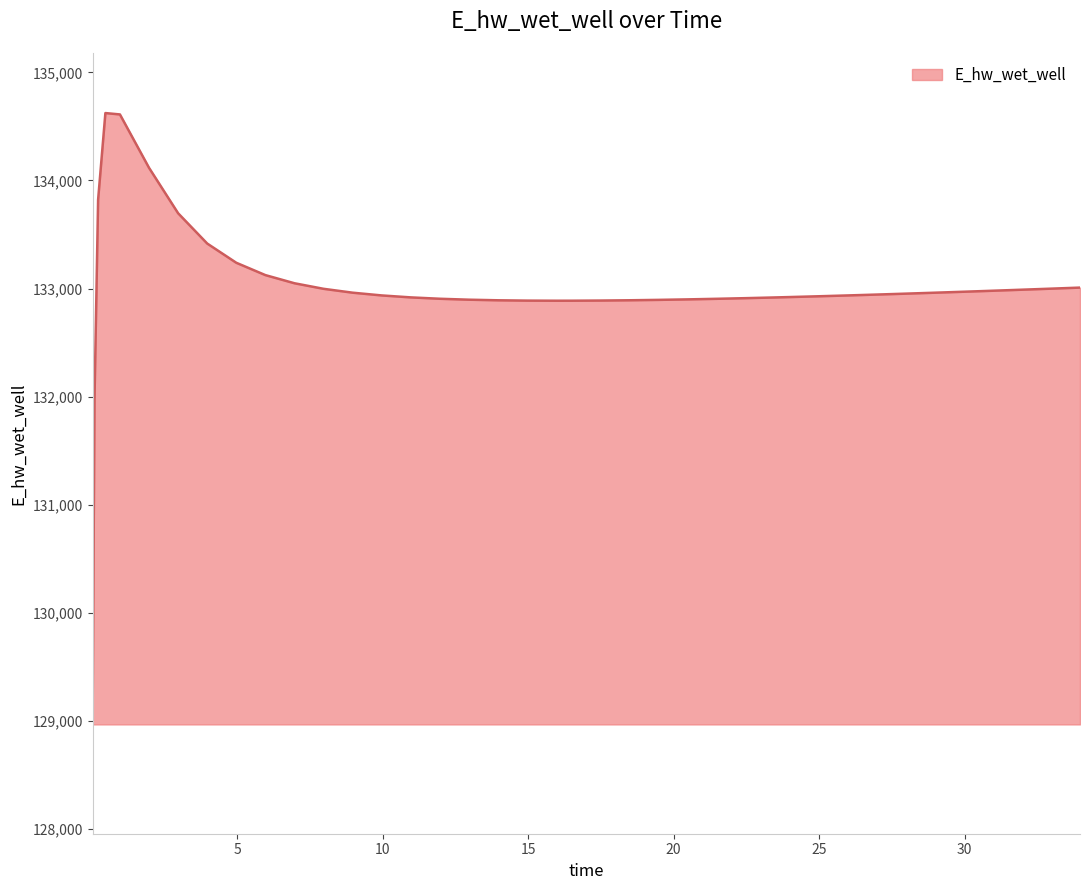

What is the smallest value displayed?

129068.5